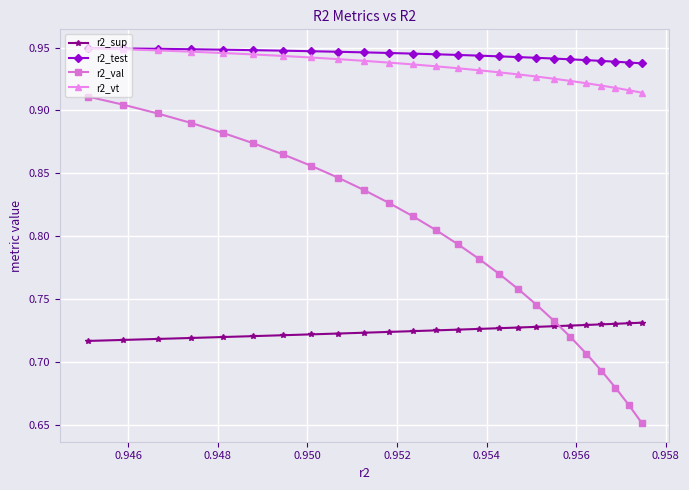

Which series has the largest range (max minus min)?

r2_val